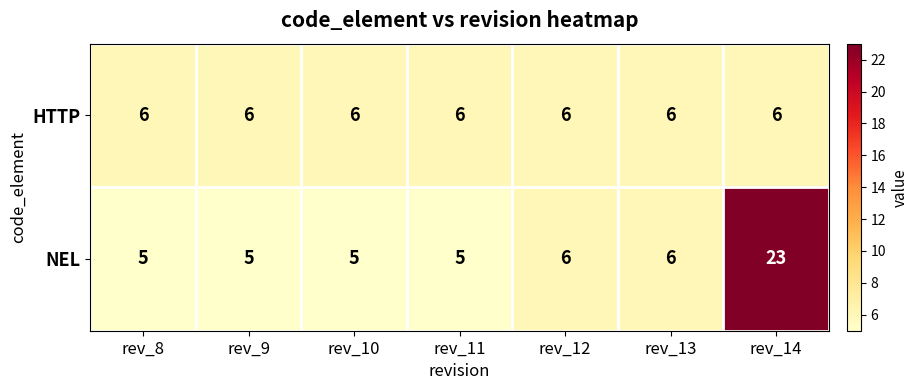

True or false: NEL has a value of 6 at rev_12.

True